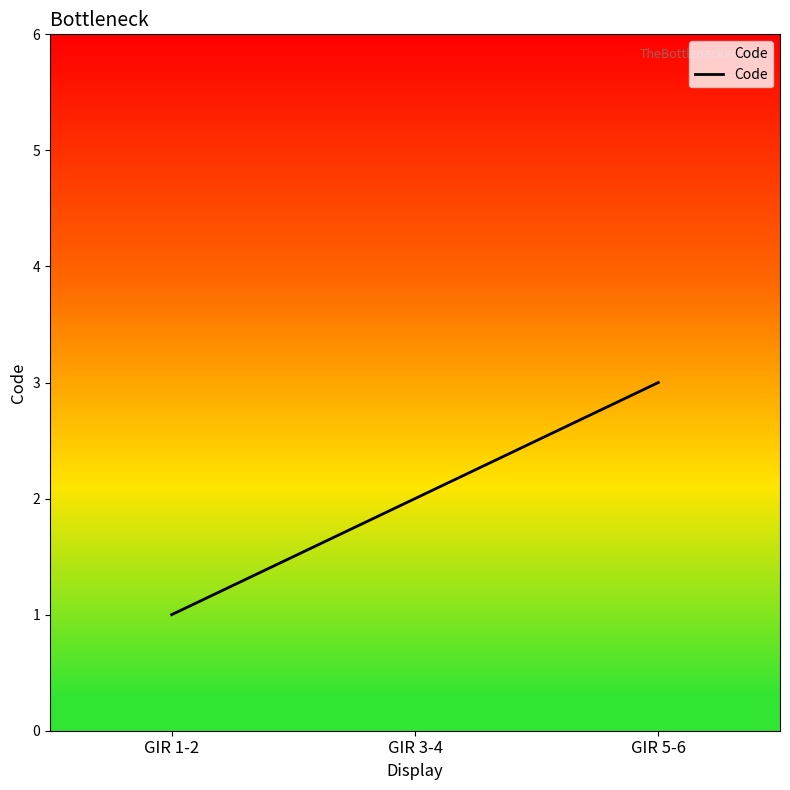

What is the ratio of the value at GIR 5-6 to the value at GIR 3-4?

1.5